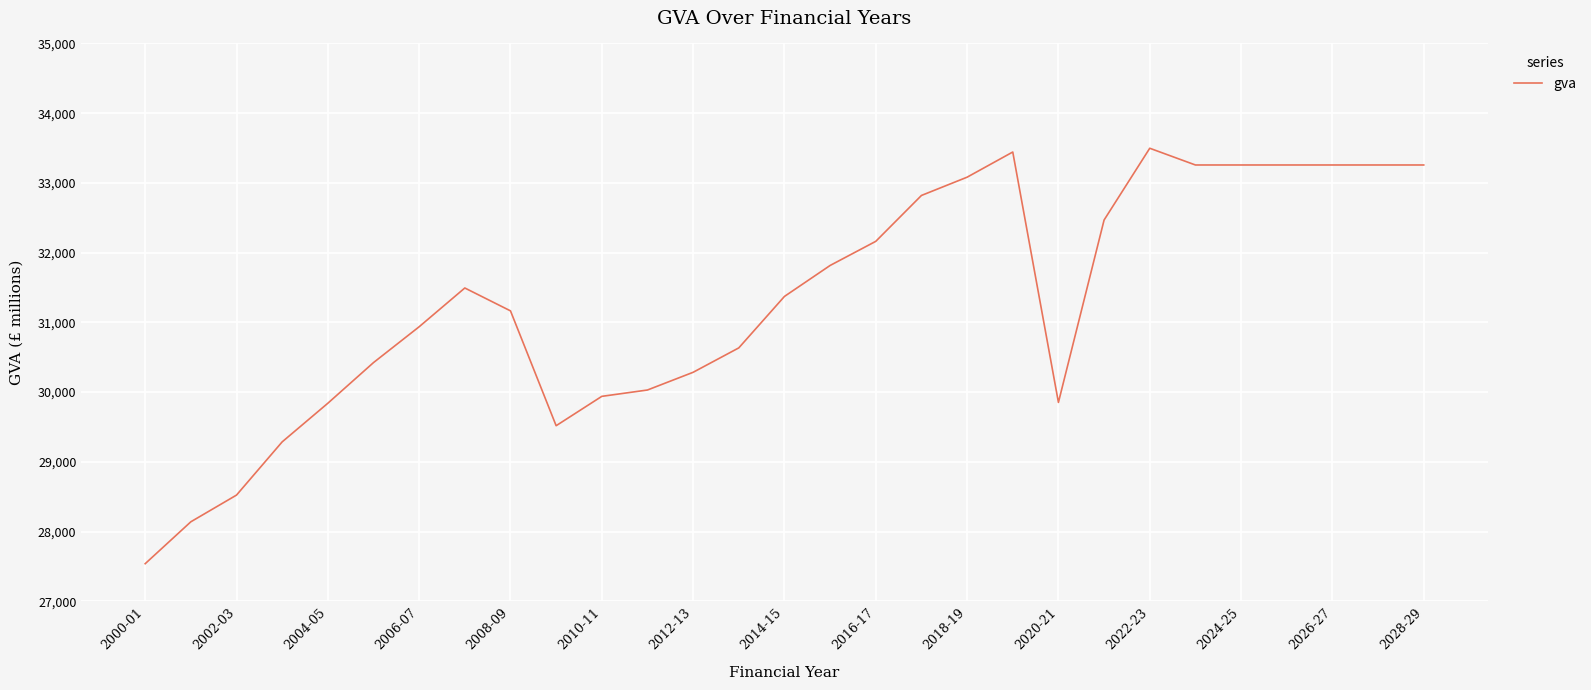

What is the greatest value displayed?

33497